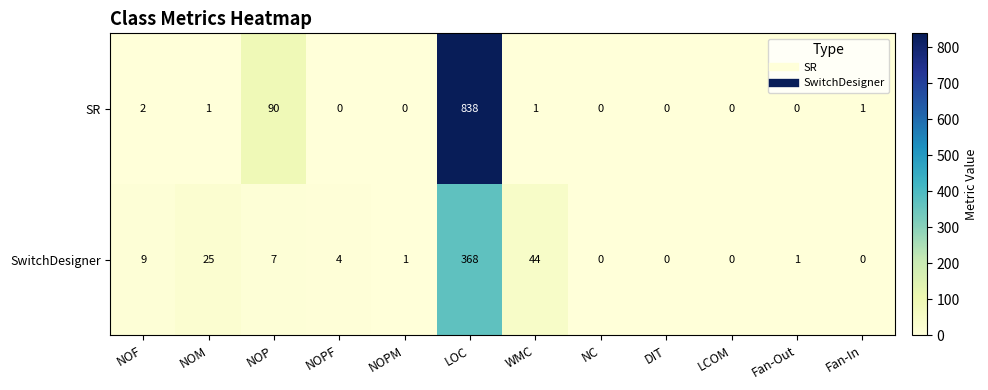

Reading left to right, what are all the values shown in this chart?

SR: NOF=2	NOM=1	NOP=90	NOPF=0	NOPM=0	LOC=838	WMC=1	NC=0	DIT=0	LCOM=0	Fan-Out=0	Fan-In=1
SwitchDesigner: NOF=9	NOM=25	NOP=7	NOPF=4	NOPM=1	LOC=368	WMC=44	NC=0	DIT=0	LCOM=0	Fan-Out=1	Fan-In=0